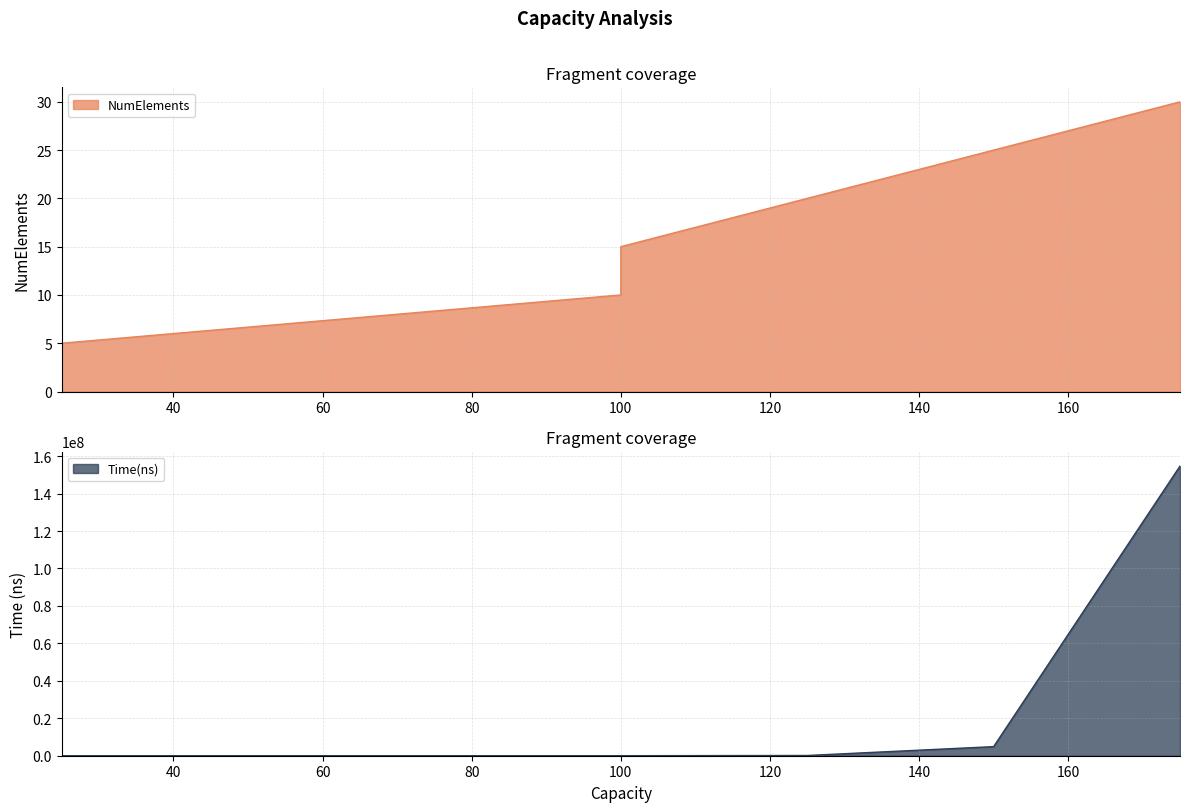

True or false: NumElements and Time(ns) cross at least once.

False